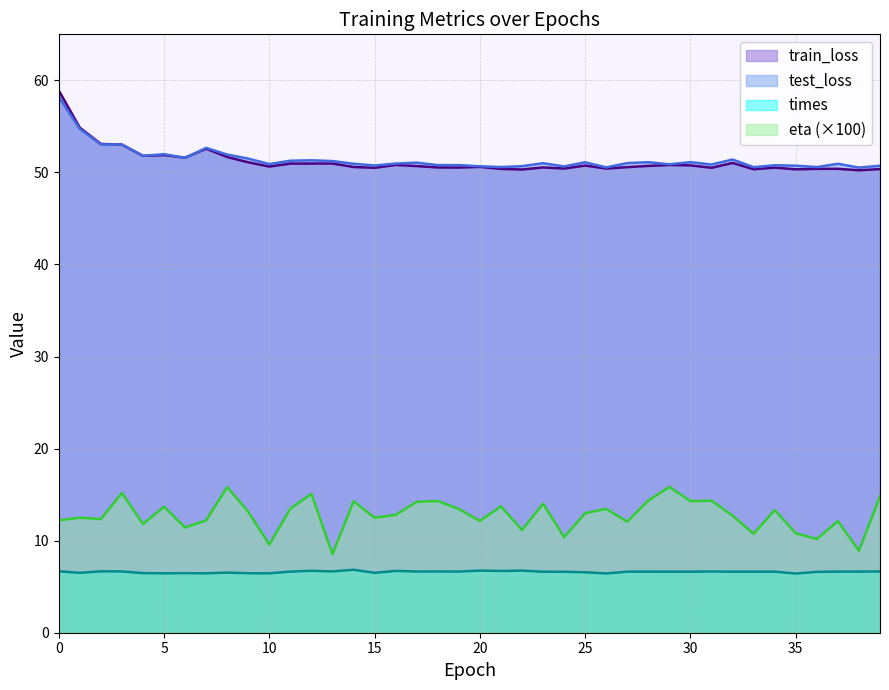

What is the sum of all test_loss values?

2057.0